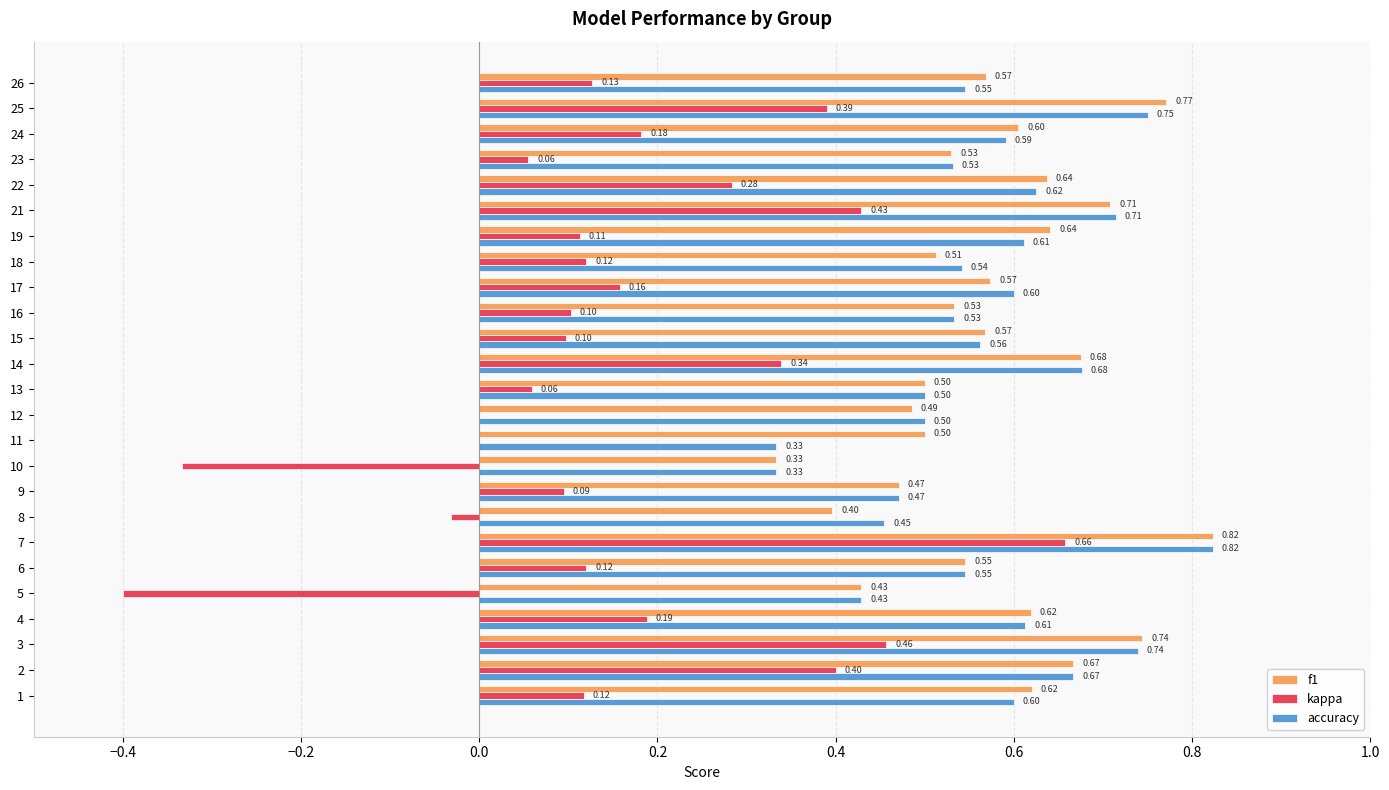

Between 14 and 15, which series saw the biggest shift?

kappa